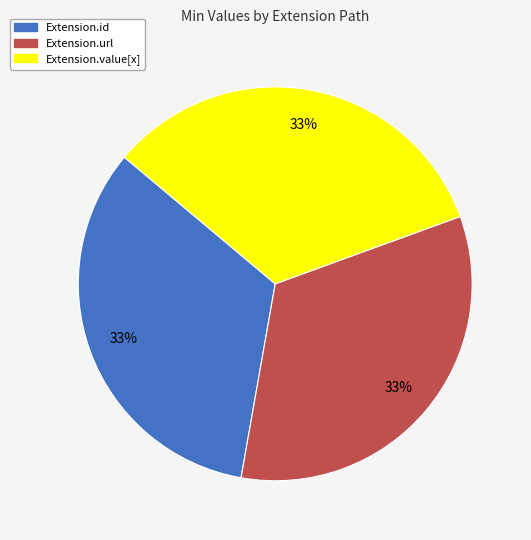

Is there any slice that represents more than half of the pie?

No